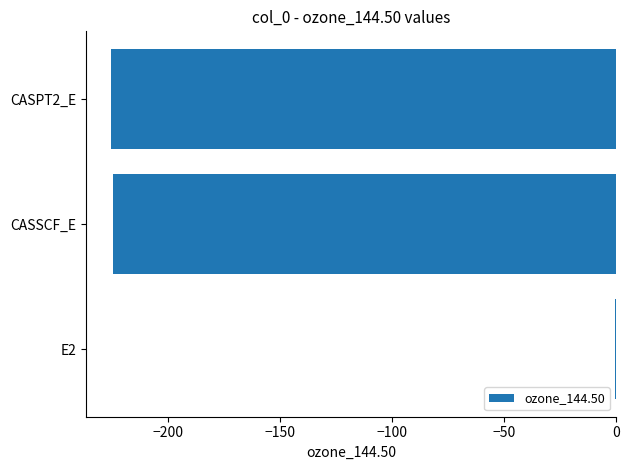

What is the sum of the values at CASSCF_E and CASPT2_E?

-449.8